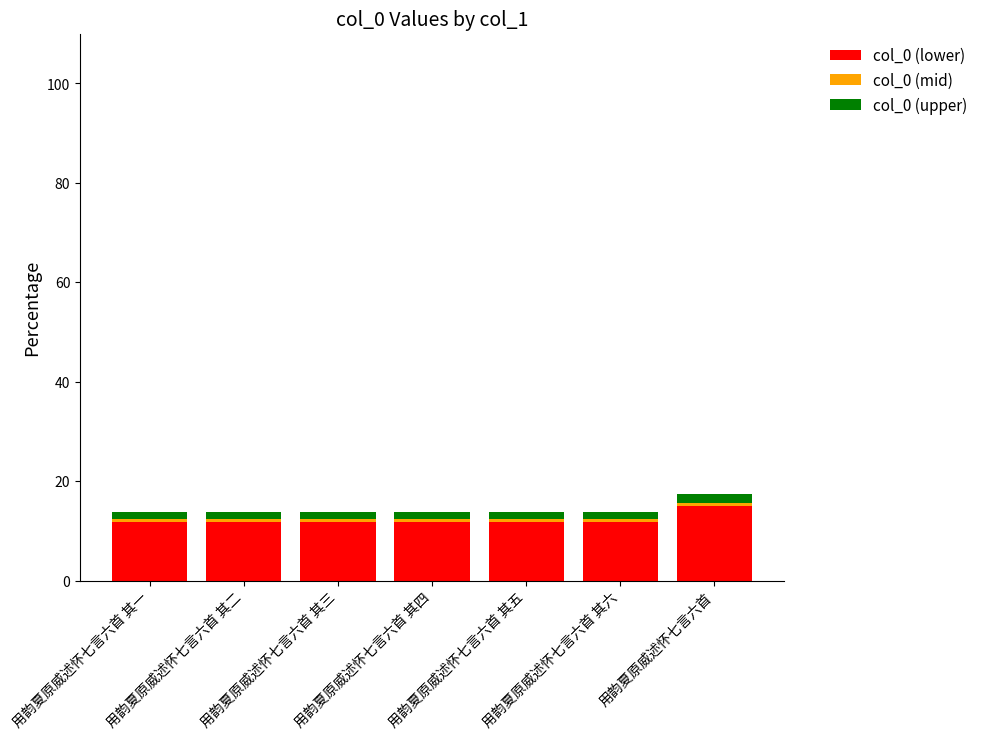

What is the maximum value for col_0 (lower)?

14.9